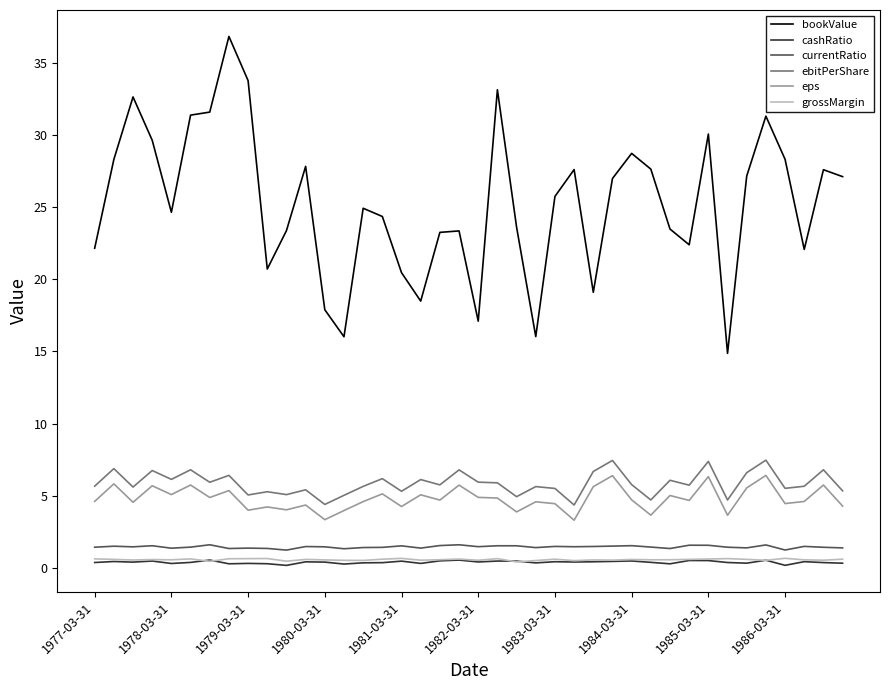

What is the maximum value shown in the chart?

36.8